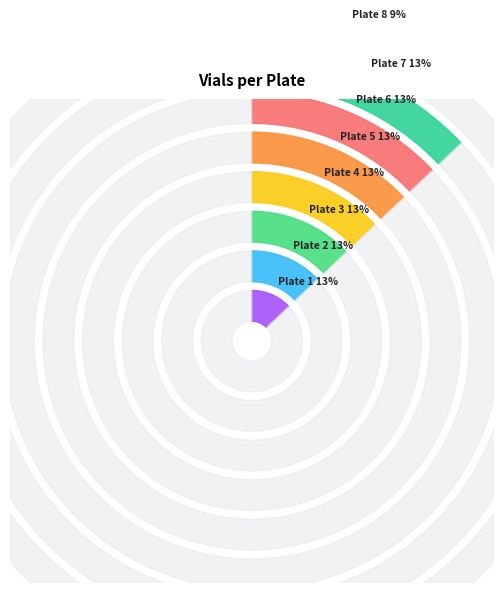

To the nearest percent, what portion does Plate 4 represent?

13%